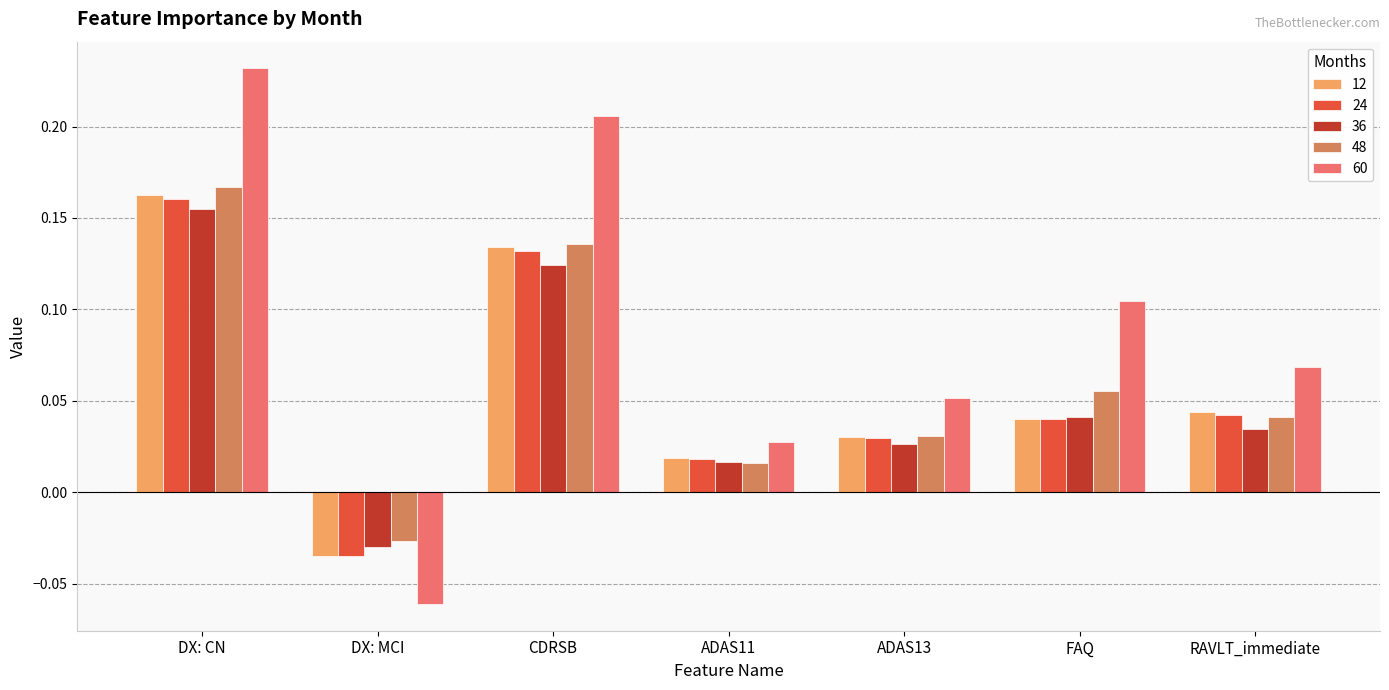

What position from the left is ADAS11?

4